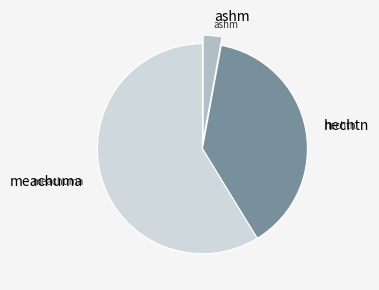

What is the smallest slice in the pie chart?

ashm